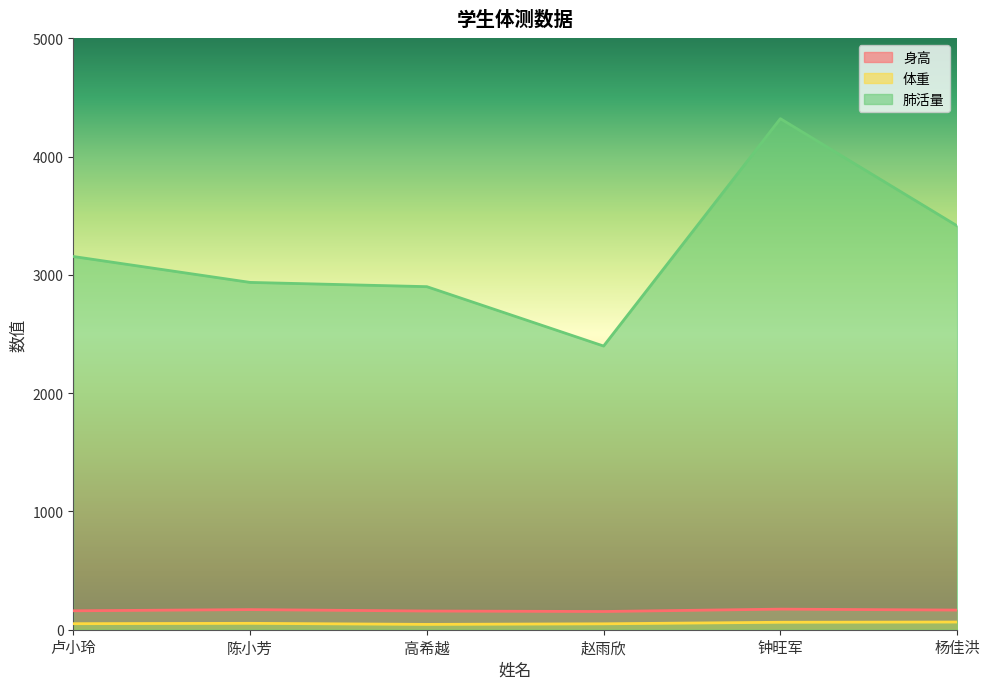

What is the difference between the maximum and second lowest values in the 身高 series?

16